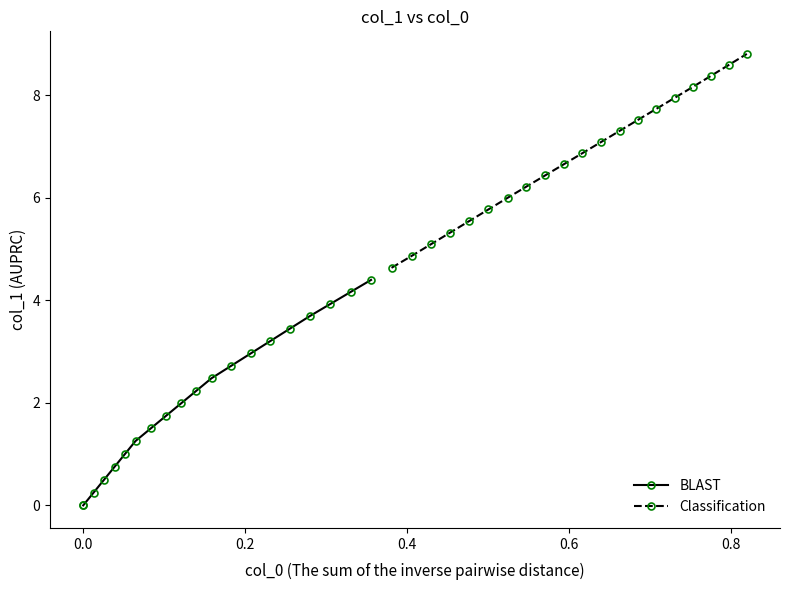

True or false: Classification and BLAST cross at least once.

False